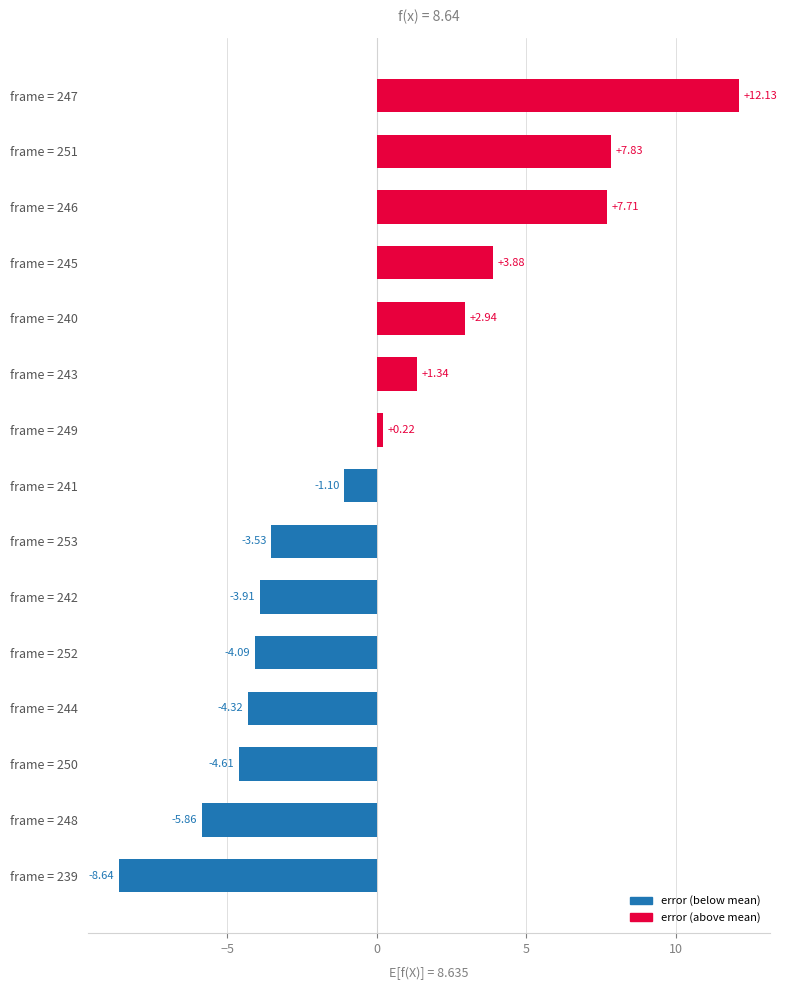

How many data points are above -1?

7